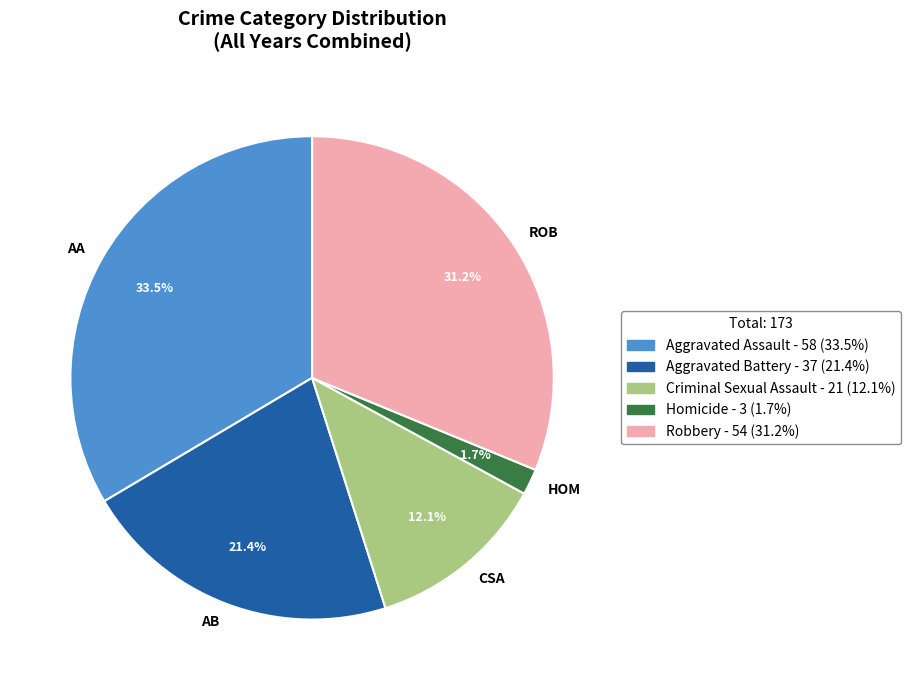

What is the largest slice in the pie chart?

AA